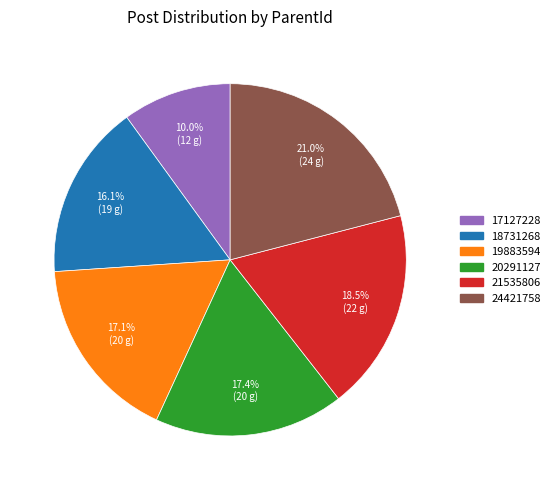

Count the number of slices in the pie.

6